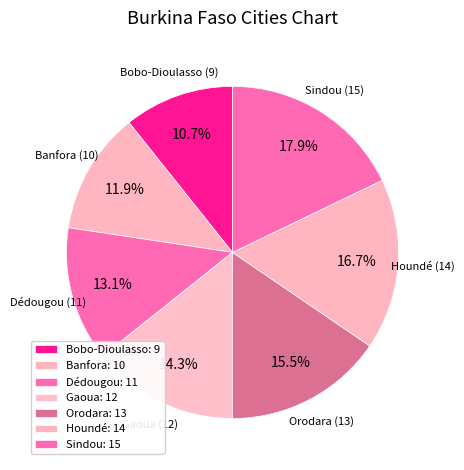

Count the number of slices in the pie.

7